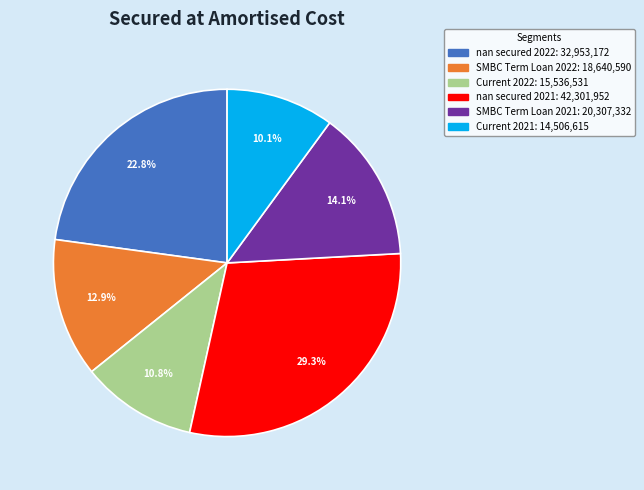

To the nearest percent, what is the difference between the largest and smallest slice percentages?

19%